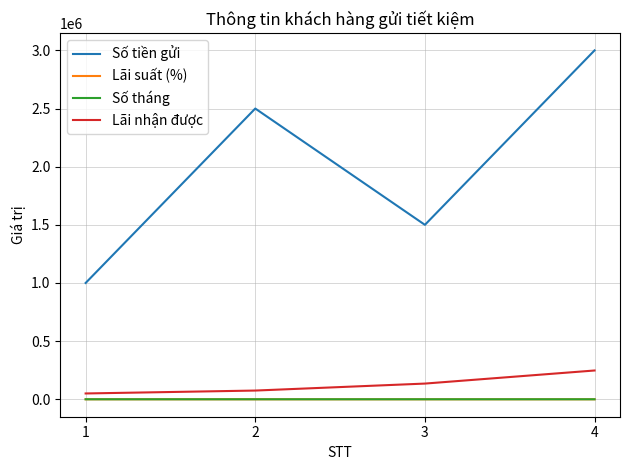

Which series has the widest spread of values?

Số tiền gửi